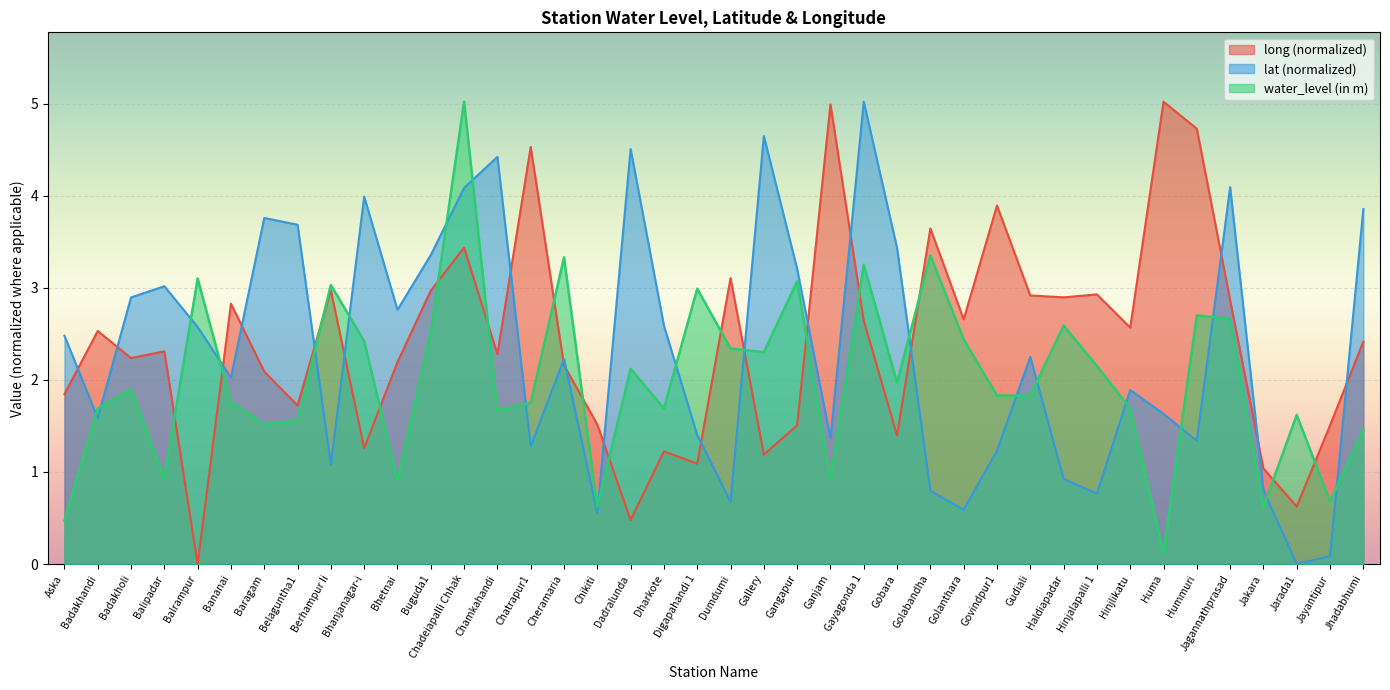

Rank the series at Aska from highest to lowest value.

lat (normalized), long (normalized), water_level (in m)